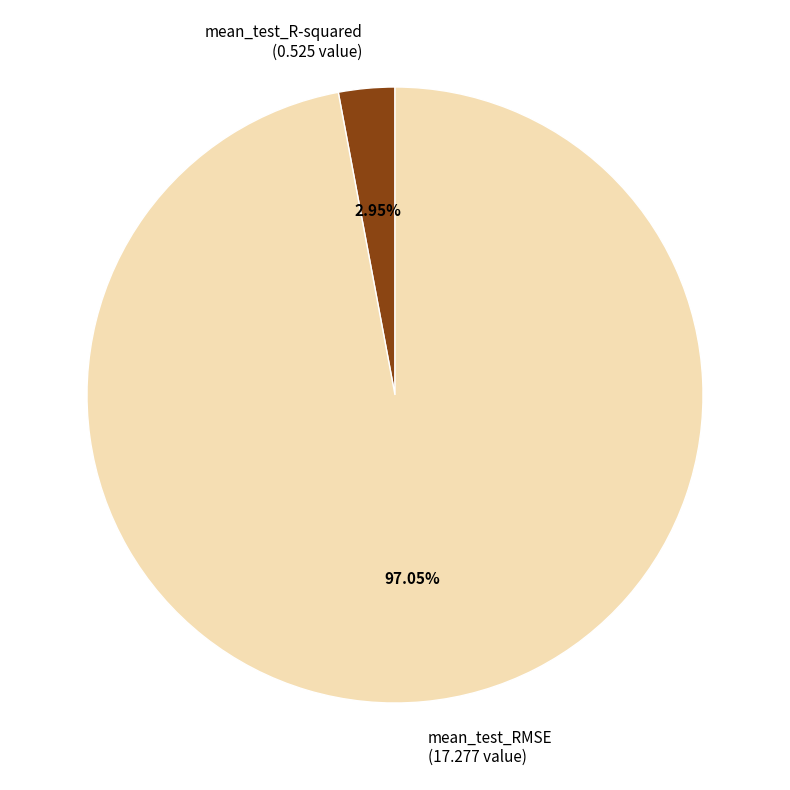

Is the sum of mean_test_R-squared (0.525 value) and mean_test_RMSE (17.277 value) greater than half?

Yes